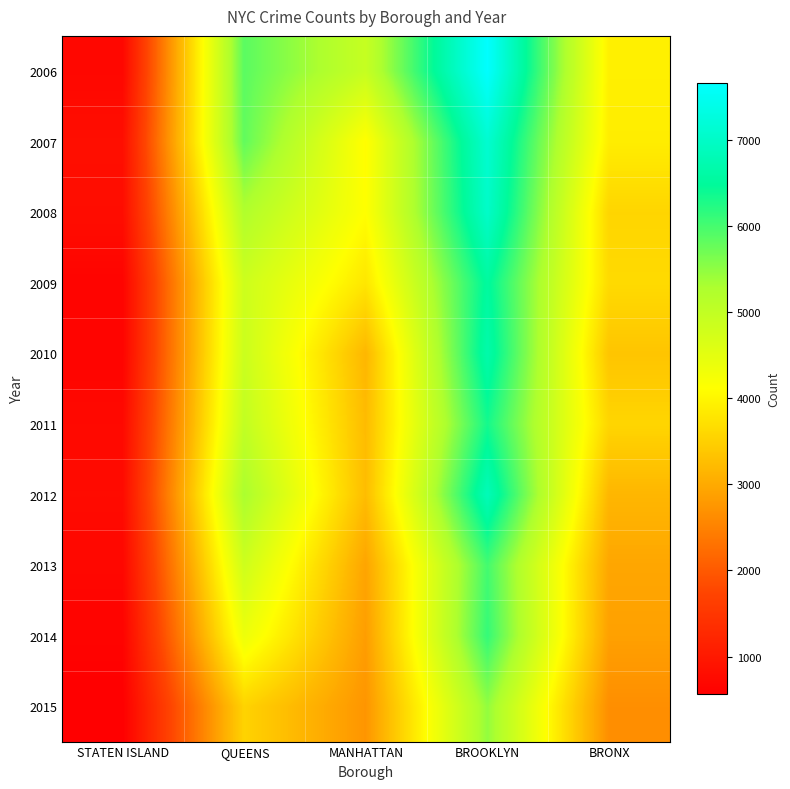

What is the total value across all series at BROOKLYN?

65841